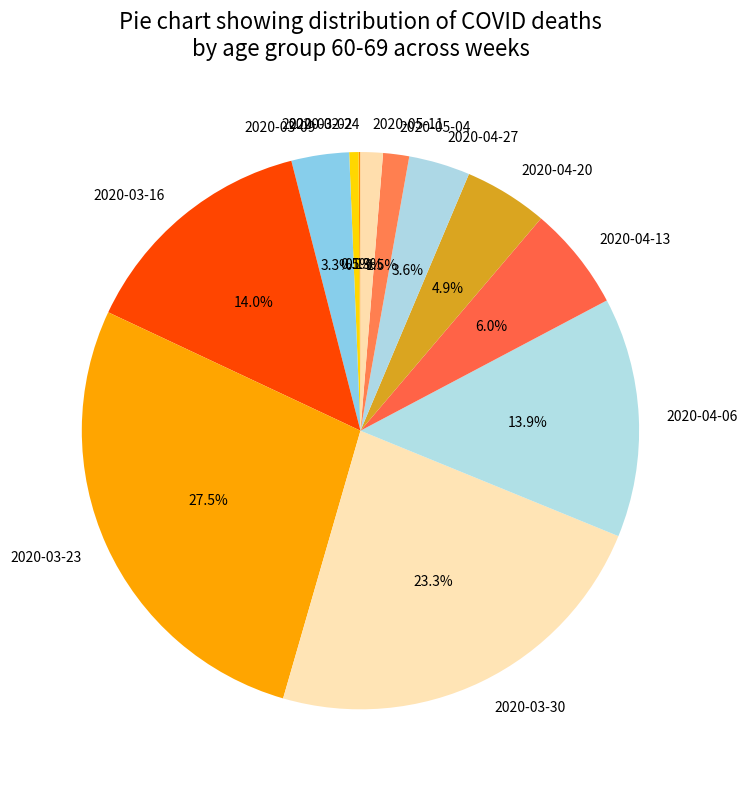

Which has a higher value, 2020-03-30 or 2020-03-02?

2020-03-30